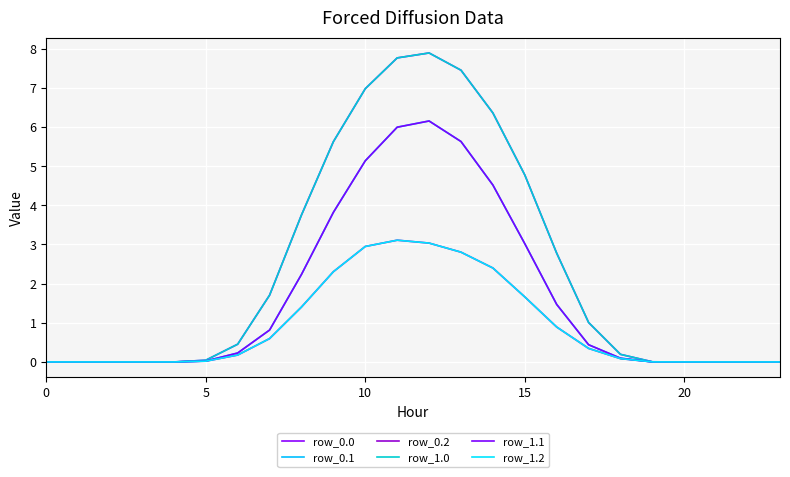

True or false: row_1.1 has more than 2 interior local peaks.

False